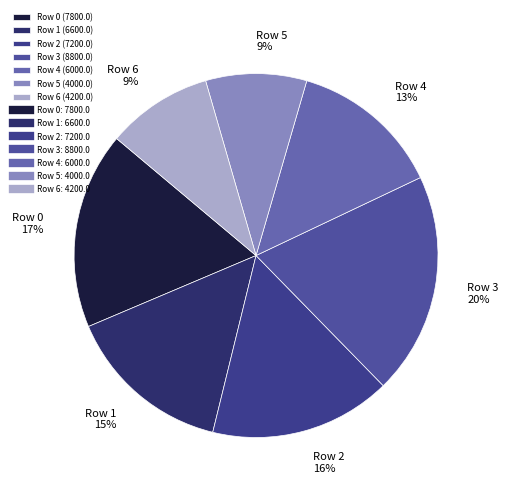

How many segments does this pie chart have?

7